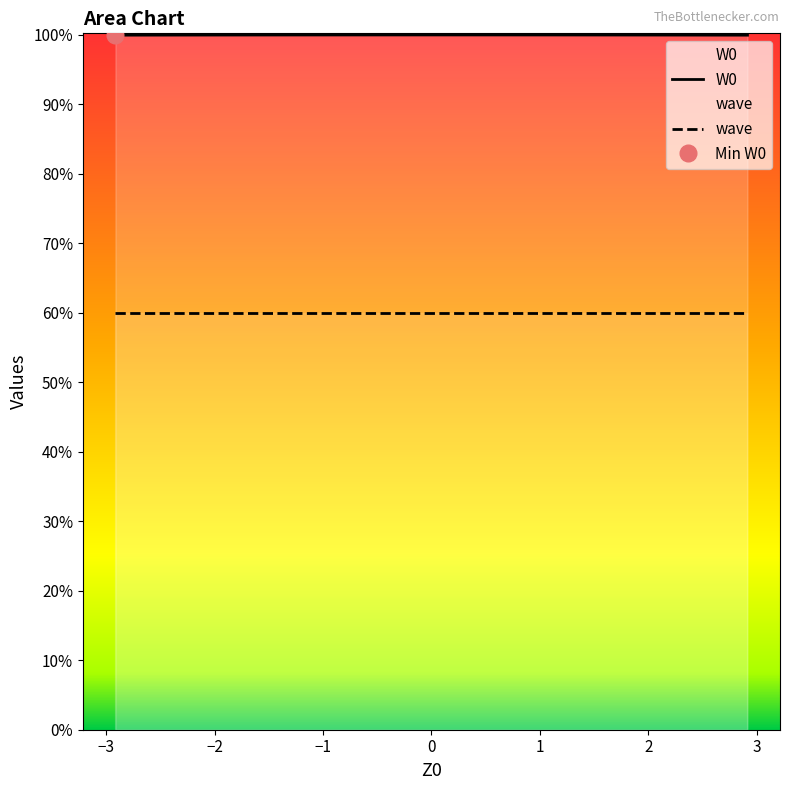

What is the value of the 4th point from the left?

1.0